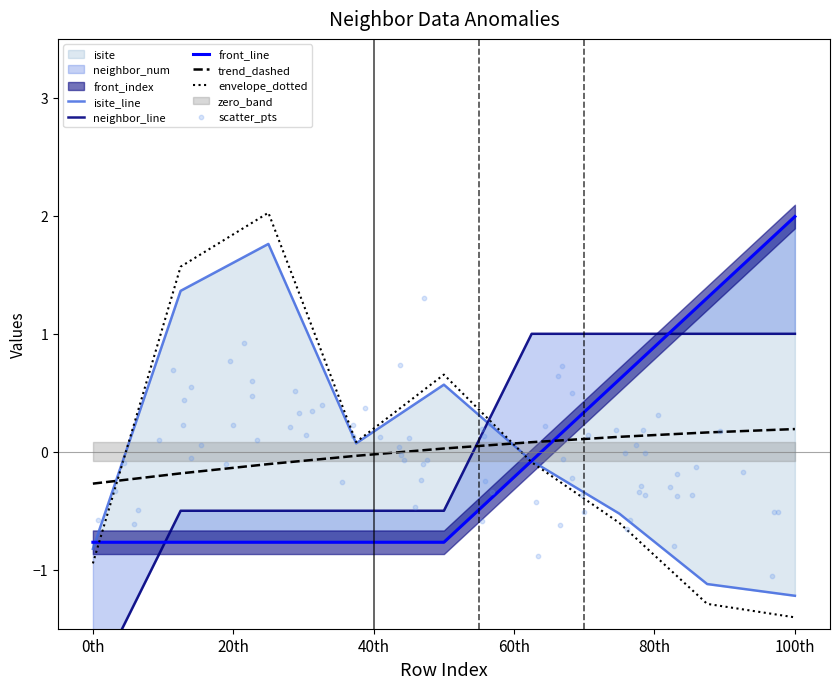

Which series reaches the minimum Y coordinate?

neighbor_num